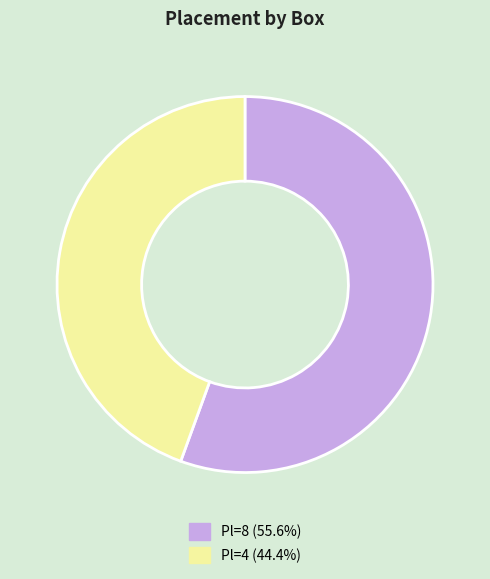

How many slices are in this pie chart?

2